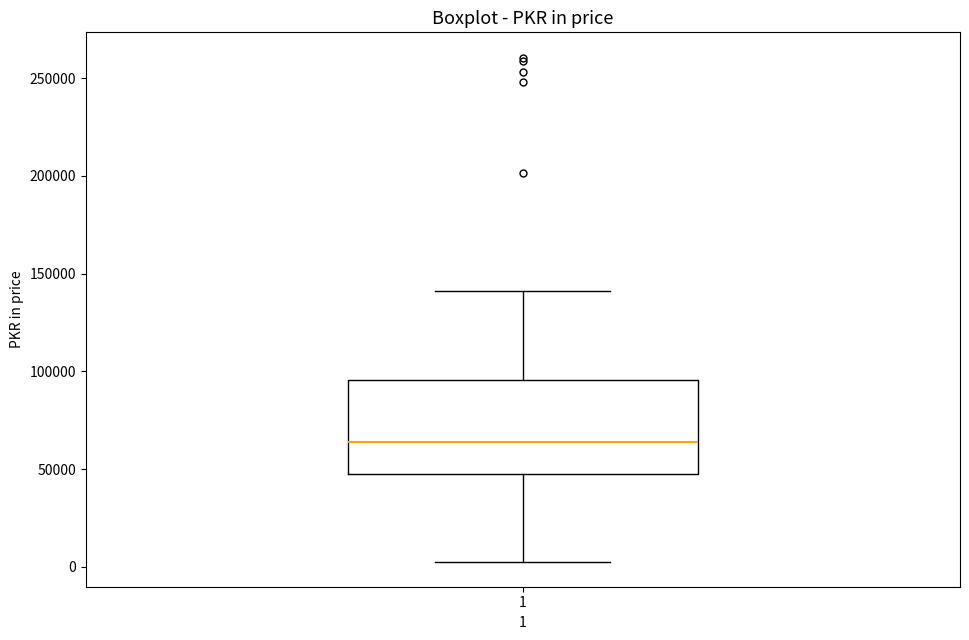

Read this box plot against the y-axis: the position of the median line, the range covered by the box, and the ends of both whiskers. The values are not printed on the chart, so give them approximately, as read against the axis.

median 65000, box 50000 to 95000, whiskers 5000 to 140000